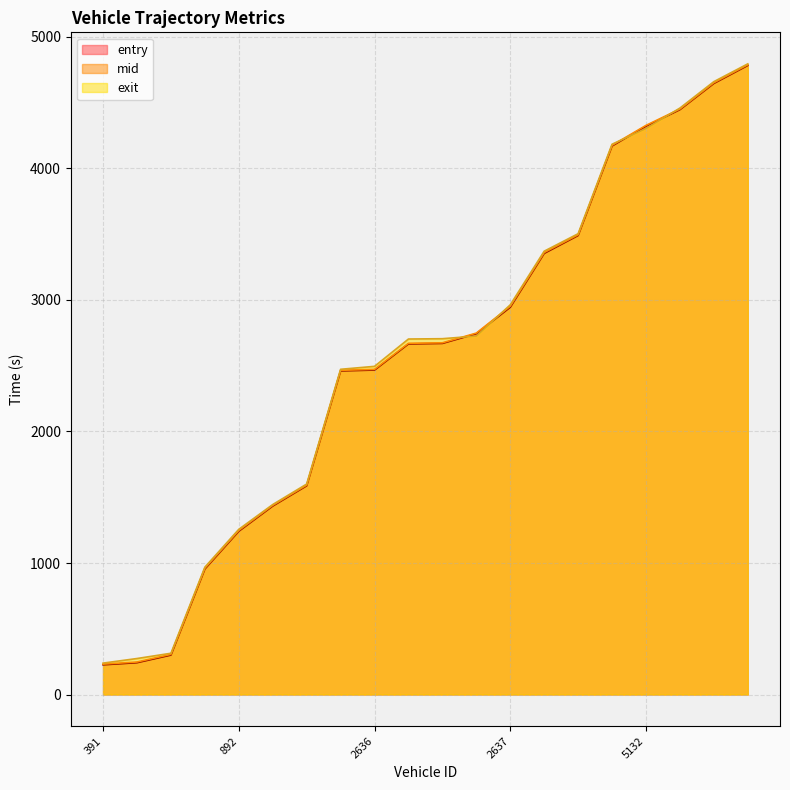

At 2900, list the series in order from smallest to largest.

entry, mid, exit